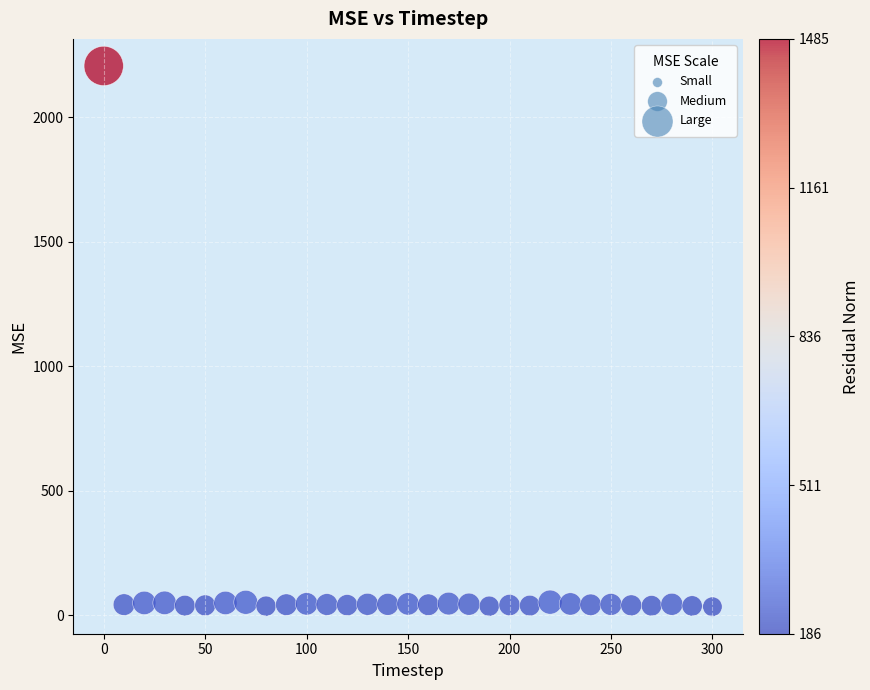

What is the range of Y values (max minus min)?

2172.1